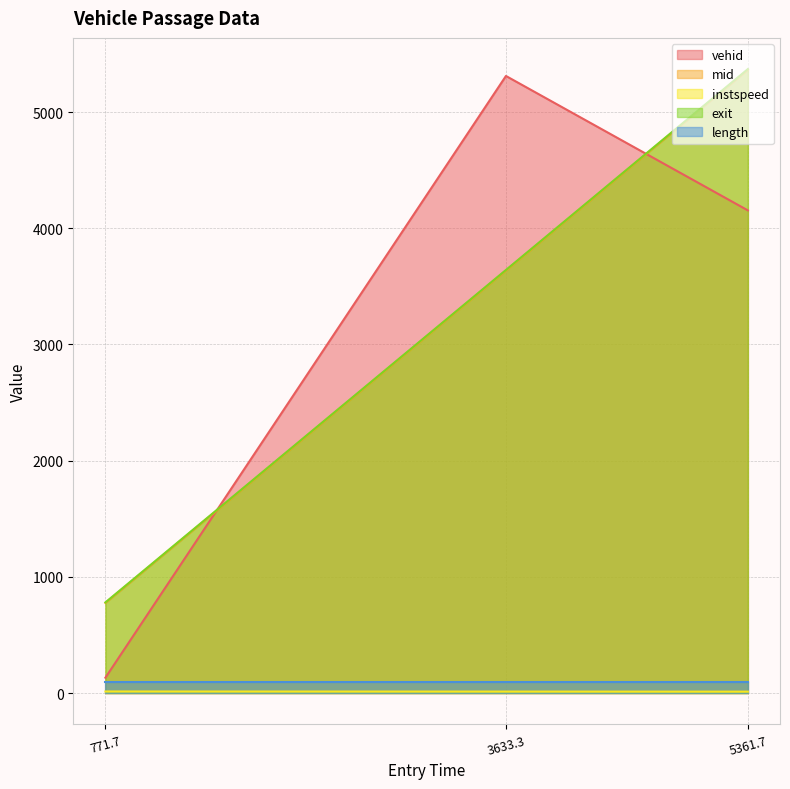

What is the maximum value shown in the chart?

5370.2